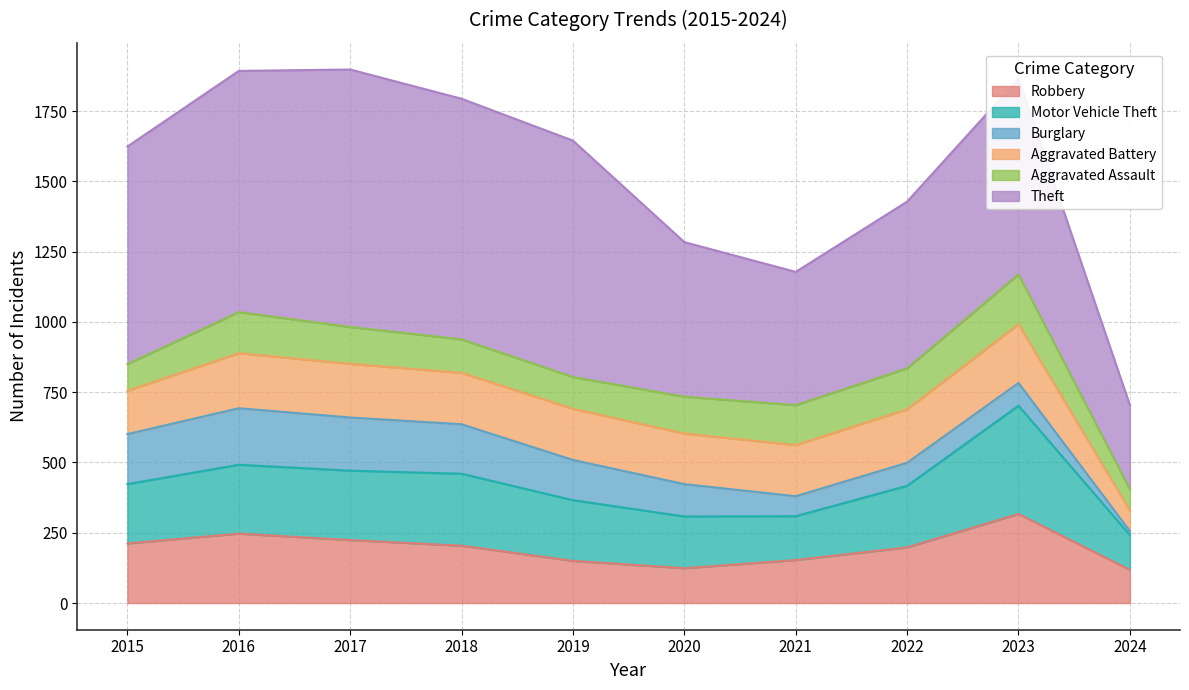

What is the lowest value of the Theft series?

299